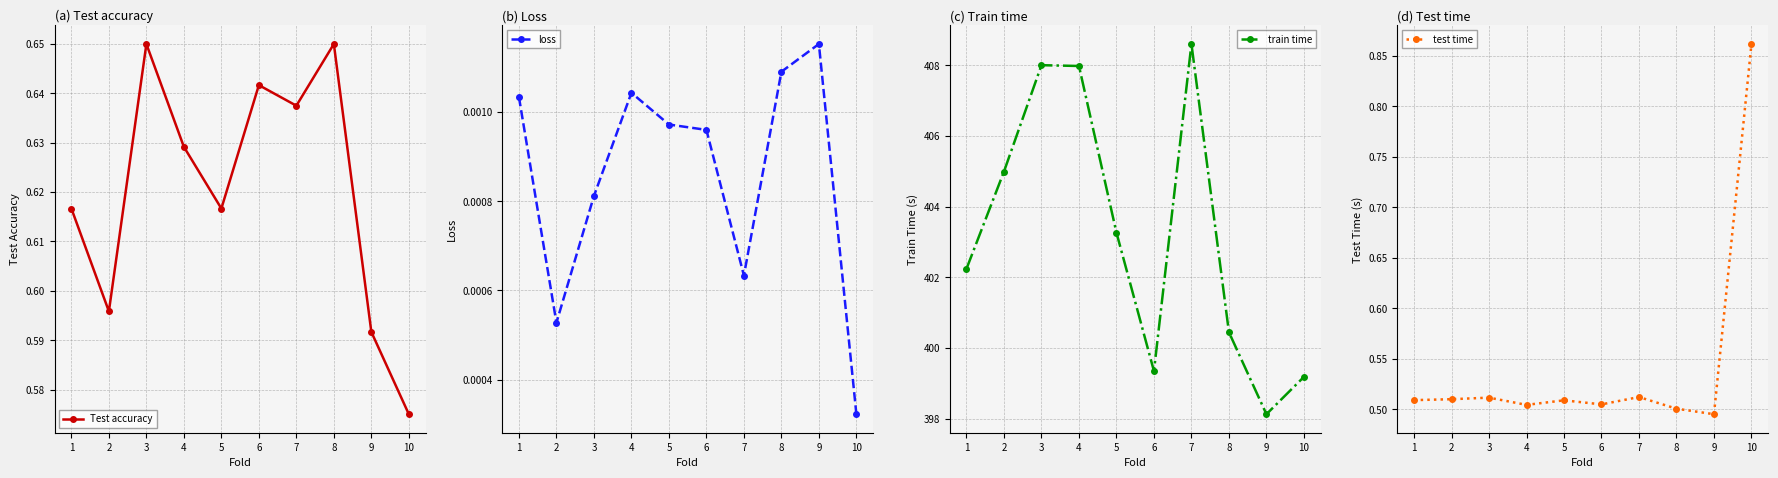

At which label is test time closest to 0?

9